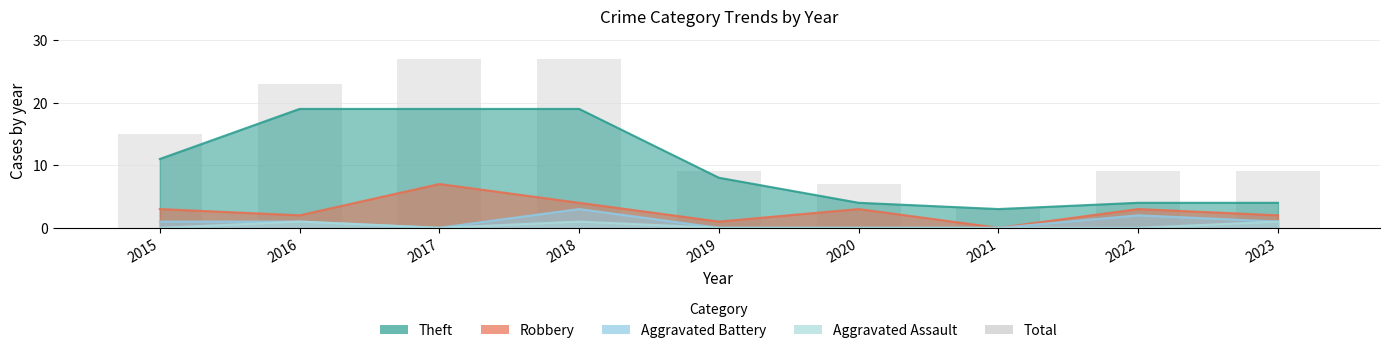

Between 2021 and 2019, which is larger?

2019